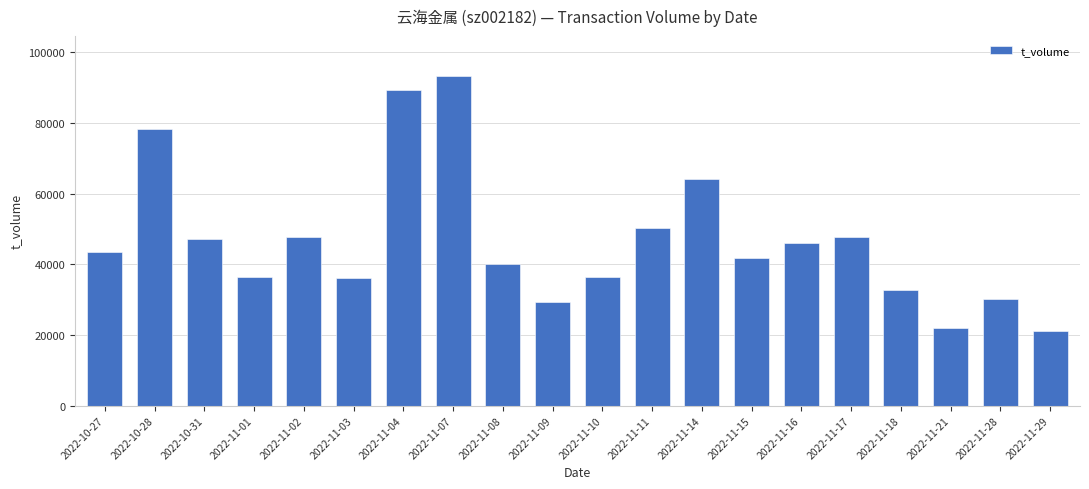

What is the label of the 16th bar from the right?

2022-11-02